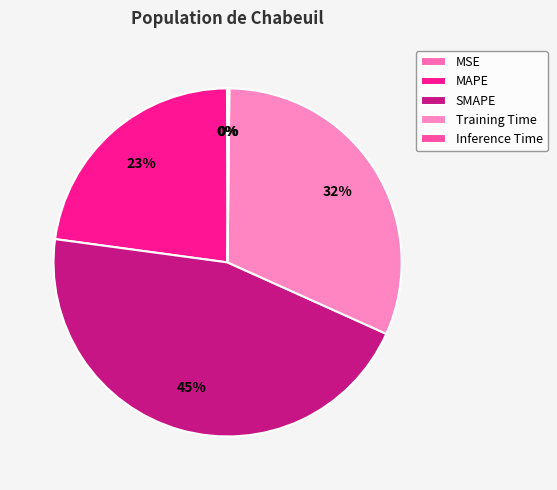

Which slice is the largest?

SMAPE